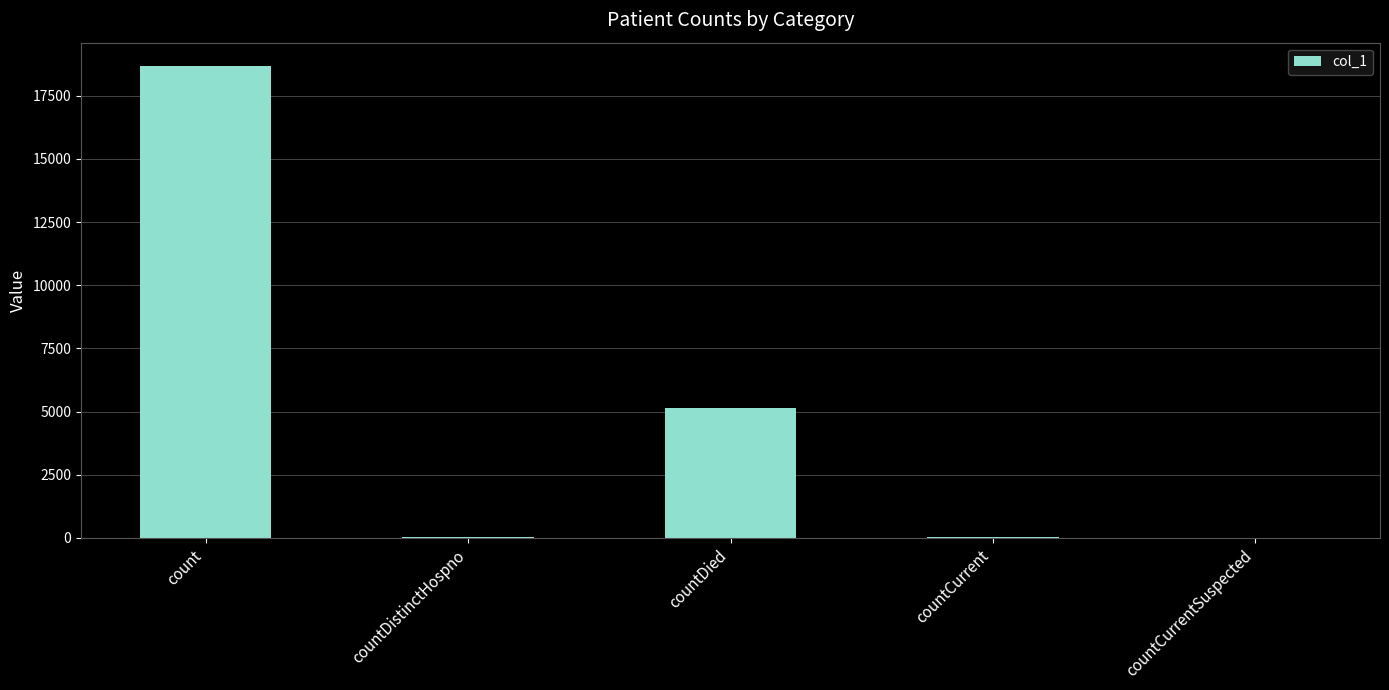

At which label is the value closest to 9332?

countDied